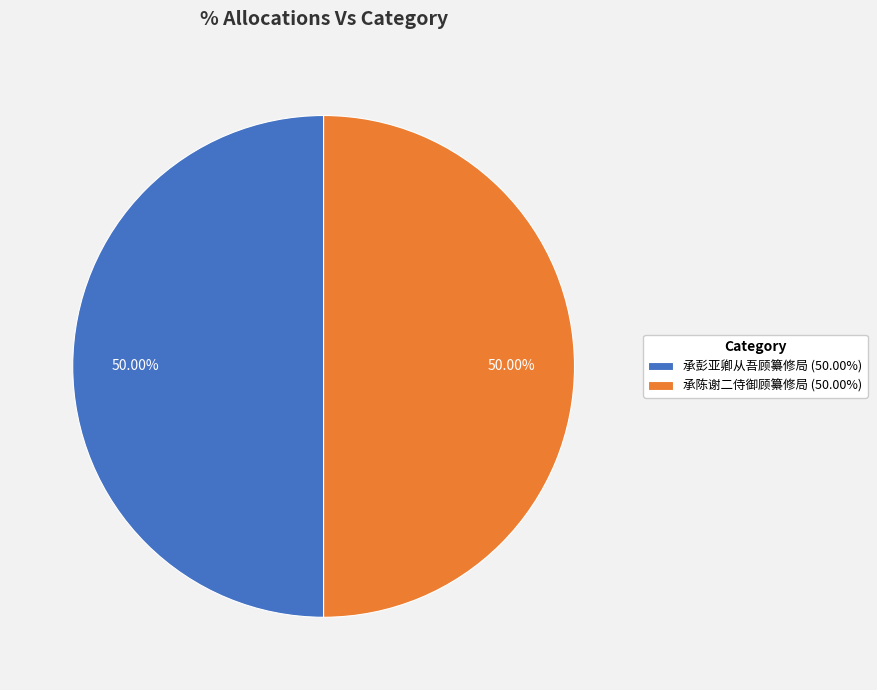

To the nearest percent, what portion does 承彭亚卿从吾顾纂修局 represent?

50%